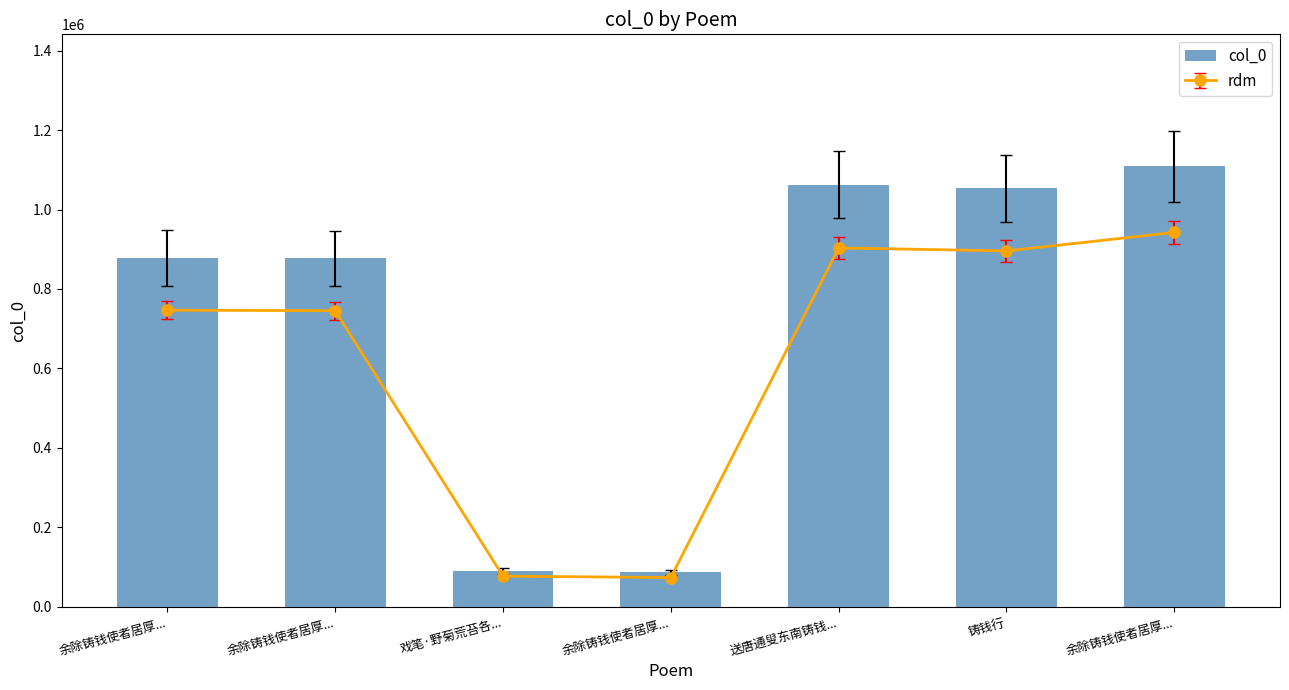

The value at 戏笔·野菊荒苔各... is 90380. True or false?

True